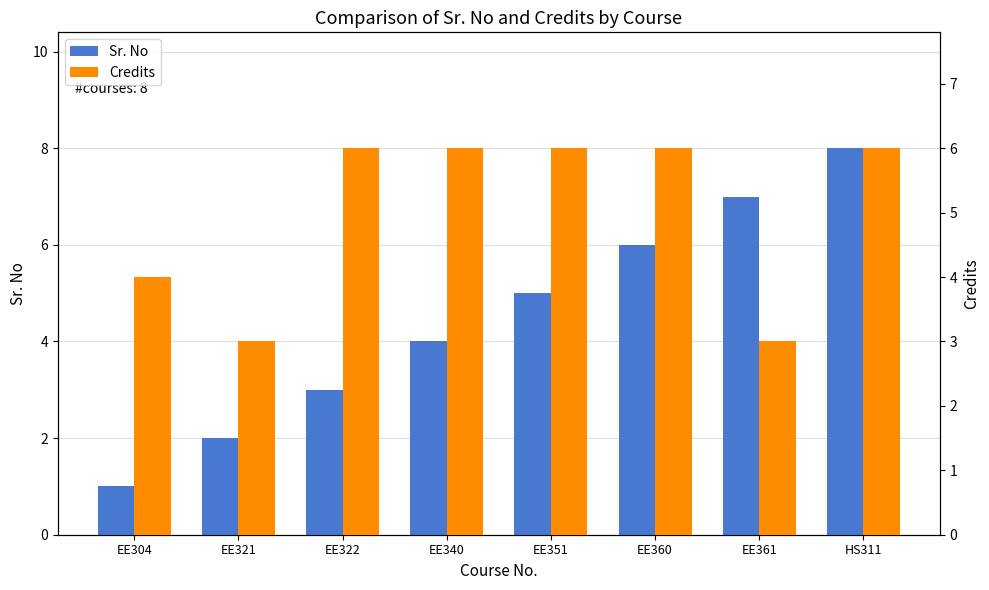

Which label corresponds to the smallest value in the chart?

EE304